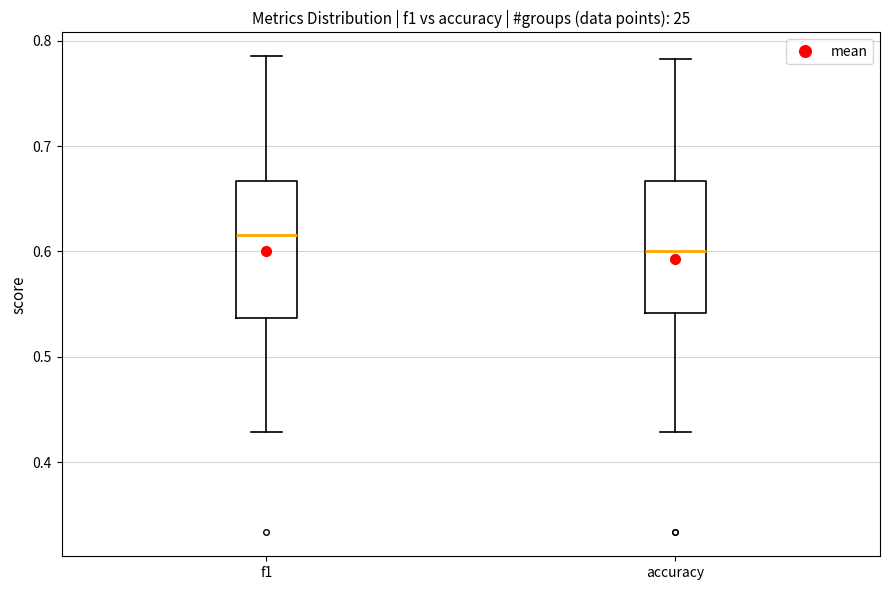

Where does the median line of the box for f1 sit on the y-axis? The values are not printed on the chart, so give them approximately, as read against the axis.

0.62